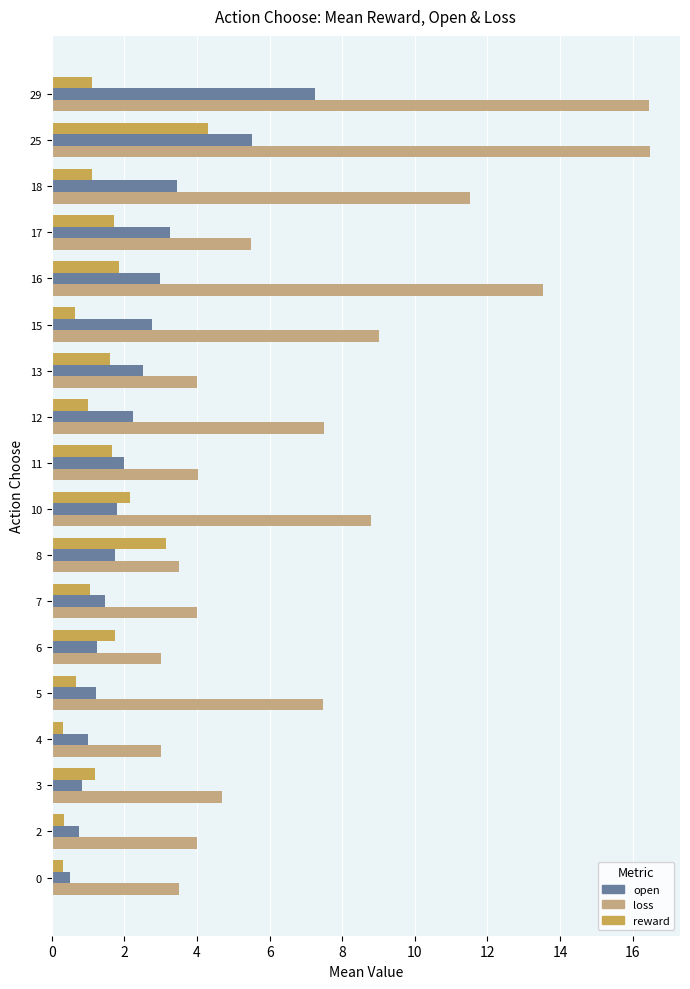

How many distinct data groups are displayed?

3